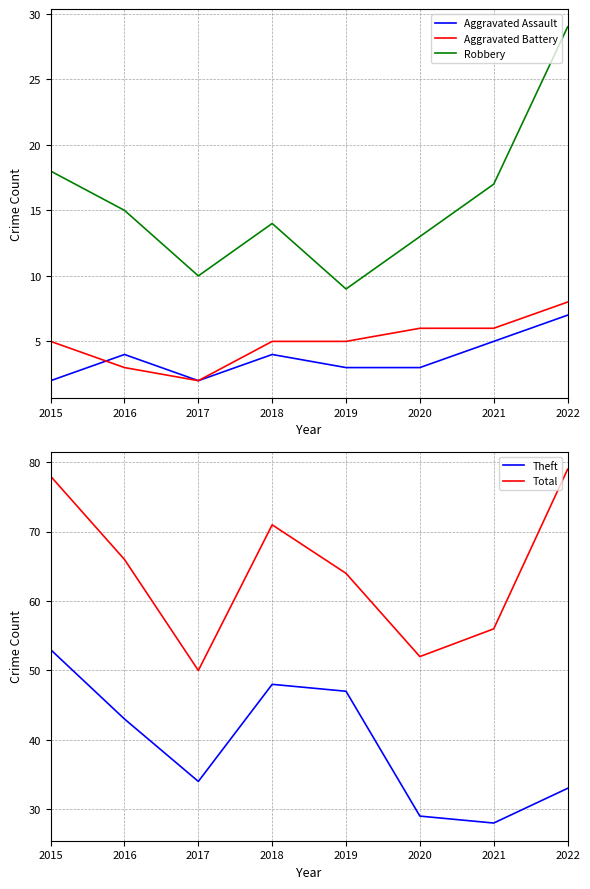

Rank the series at 2015 from highest to lowest value.

Total, Theft, Robbery, Aggravated Battery, Aggravated Assault